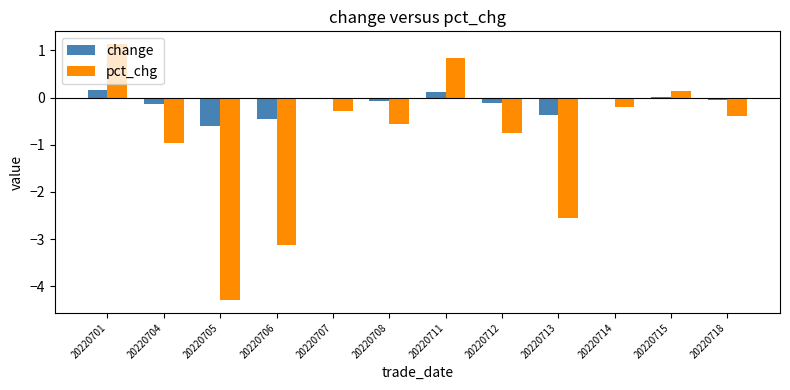

Between 20220705 and 20220711, which series saw the biggest shift?

pct_chg